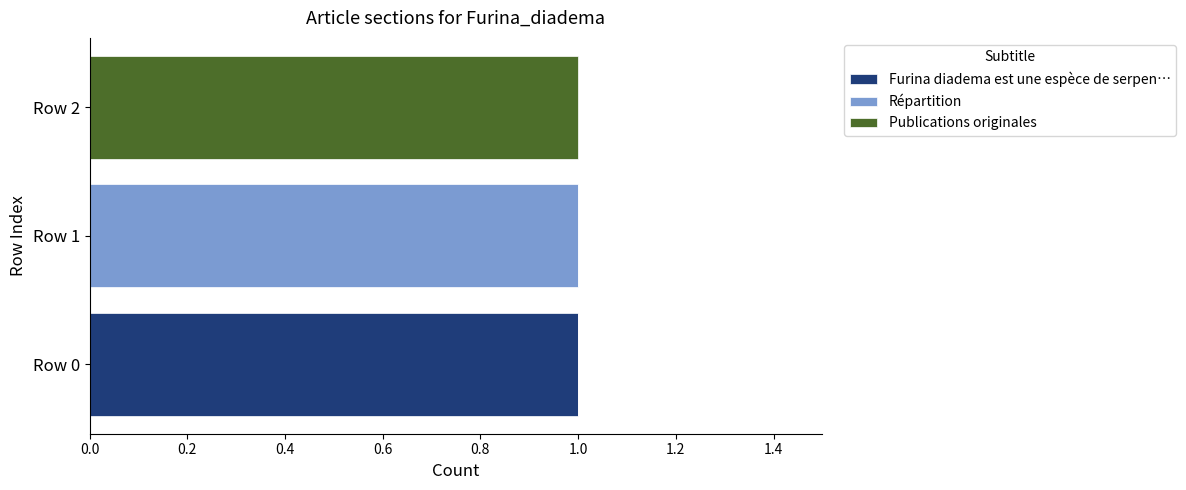

True or false: Furina diadema est une espèce de serpen… has a value of -1 at Row 1.

False